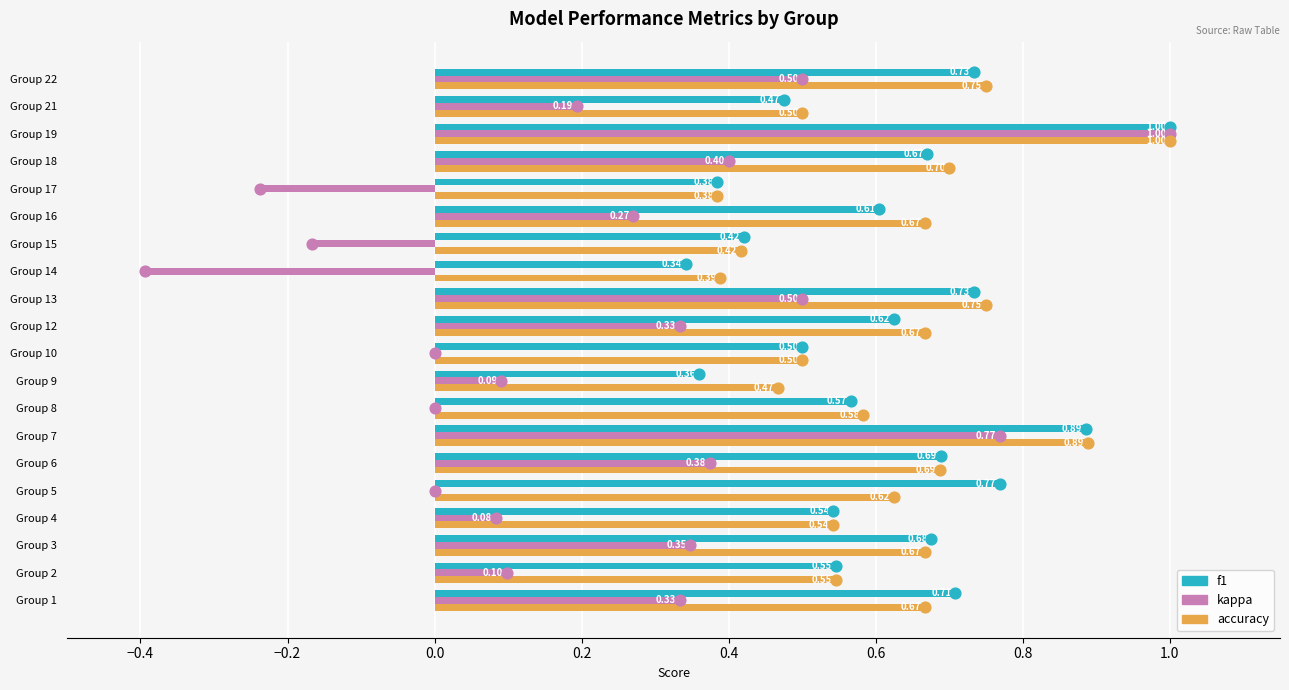

Which series has the largest total across all categories?

accuracy